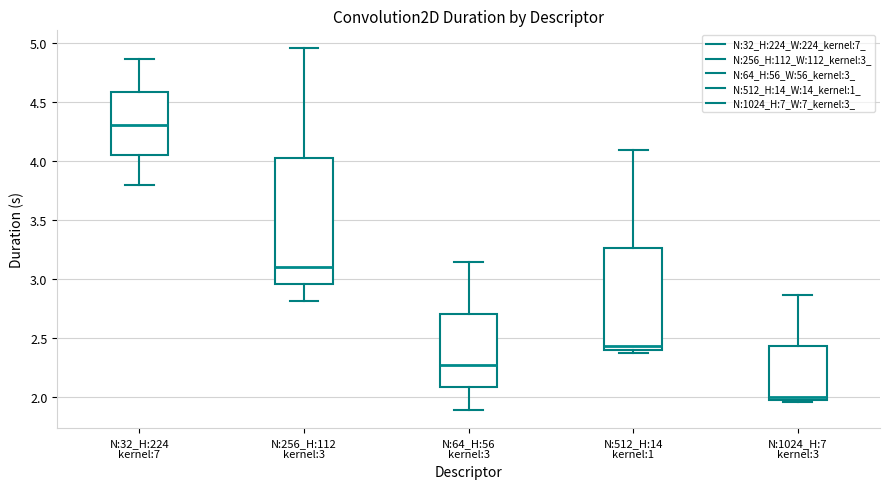

Which box is the tallest, from its lower edge to its upper edge?

N:256_H:112 kernel:3